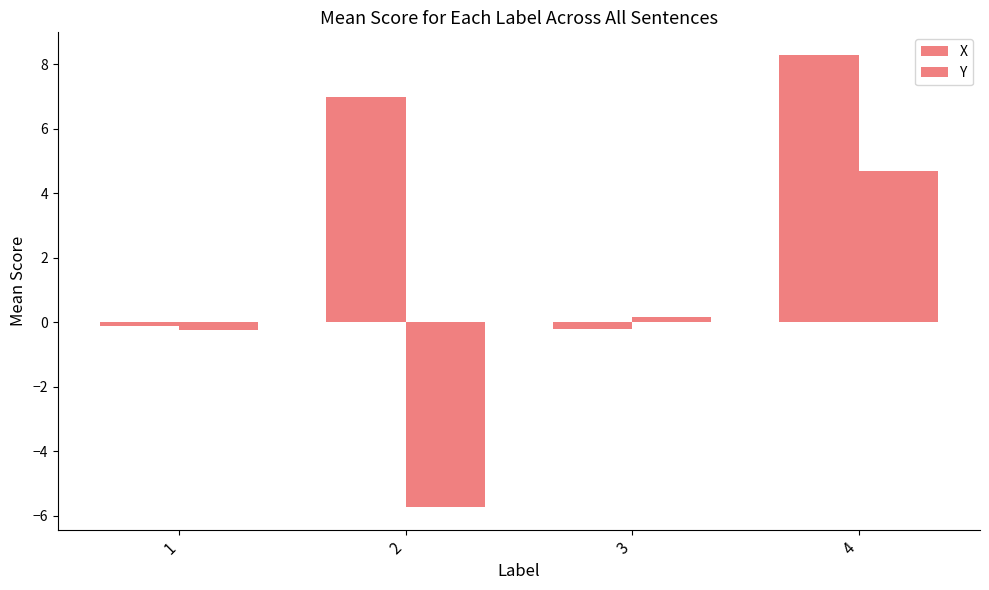

Which label corresponds to the smallest value in the chart?

2